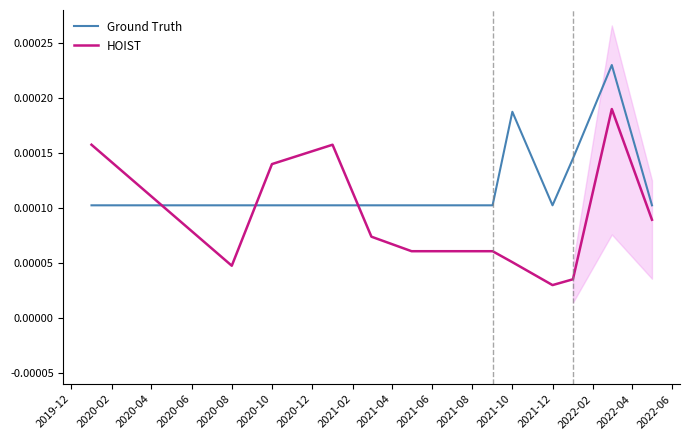

How many times do HOIST and Ground Truth cross each other?

3